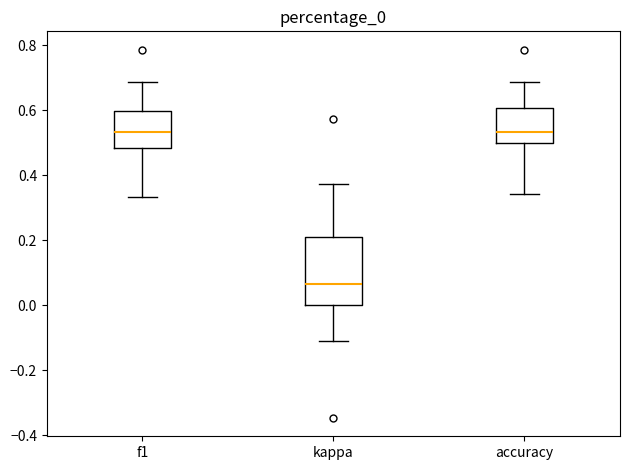

Where does the upper whisker of the box for f1 end on the y-axis? The values are not printed on the chart, so give them approximately, as read against the axis.

0.68